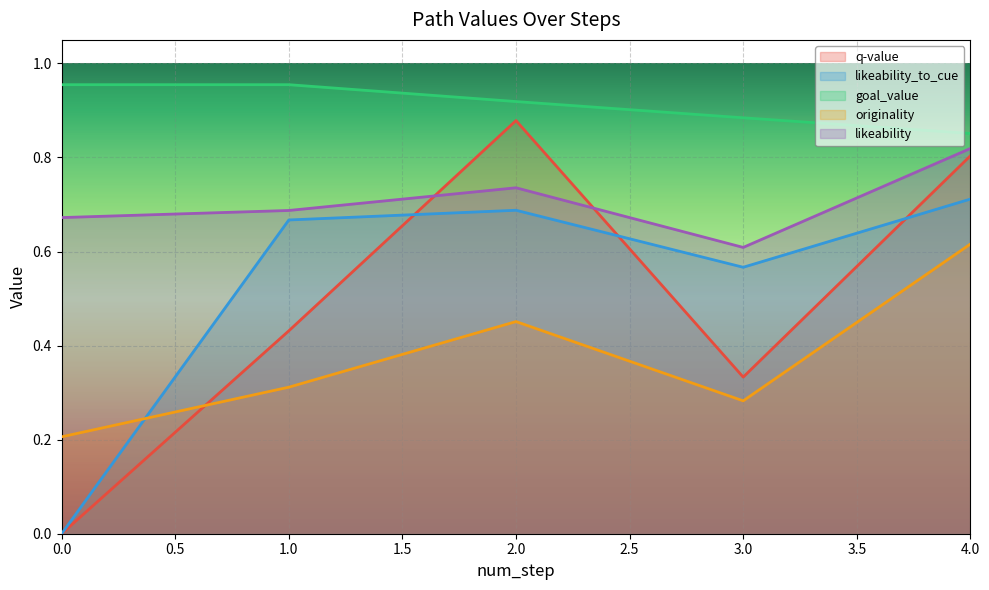

What are all the series names shown in the legend?

q-value, likeability_to_cue, goal_value, originality, likeability